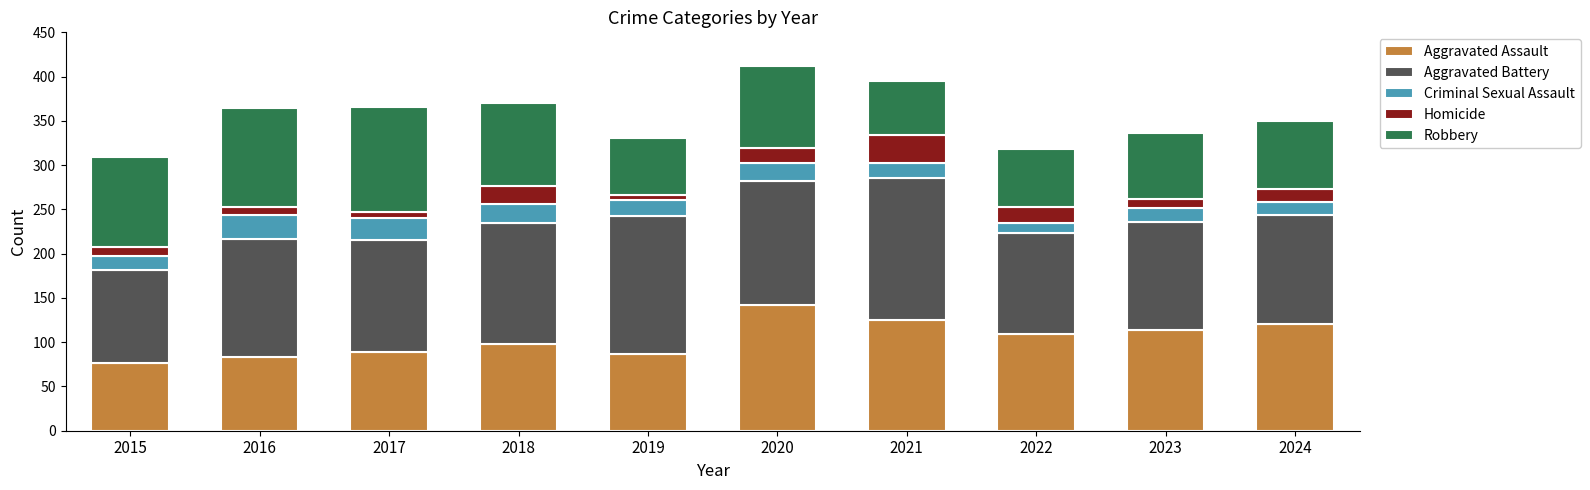

What is the maximum value for Aggravated Assault?

142